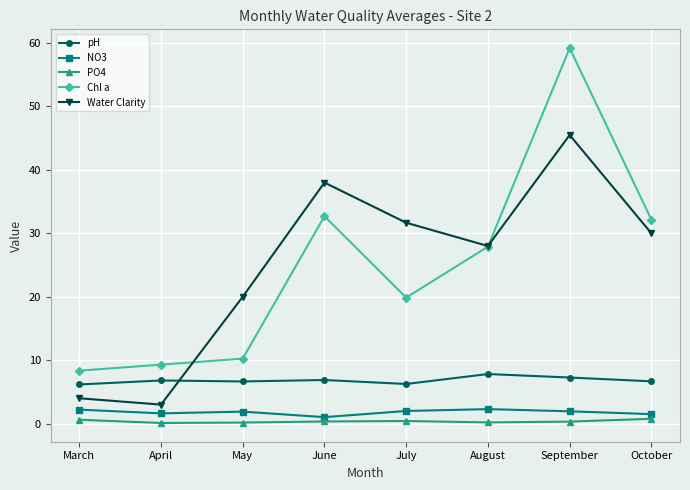

What value does the Chl a series have at September?

59.2